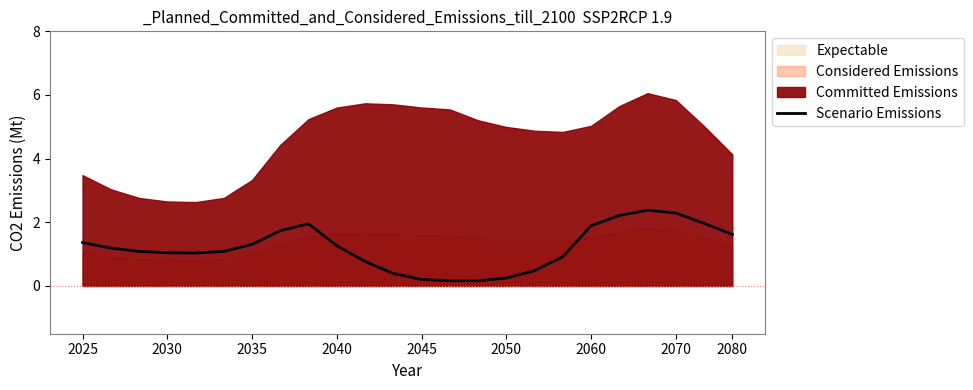

Does the chart have visible grid lines?

No